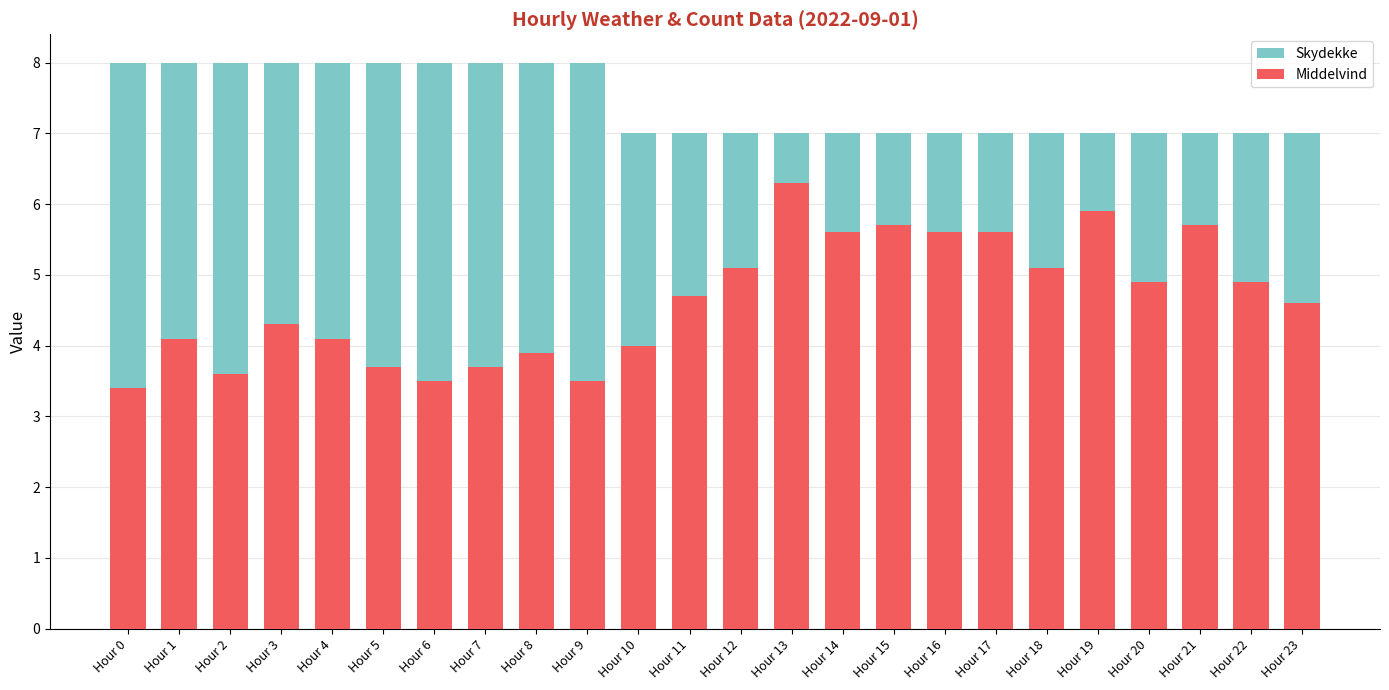

What is the sum of the Skydekke values at Hour 4 and Hour 10?

15.0